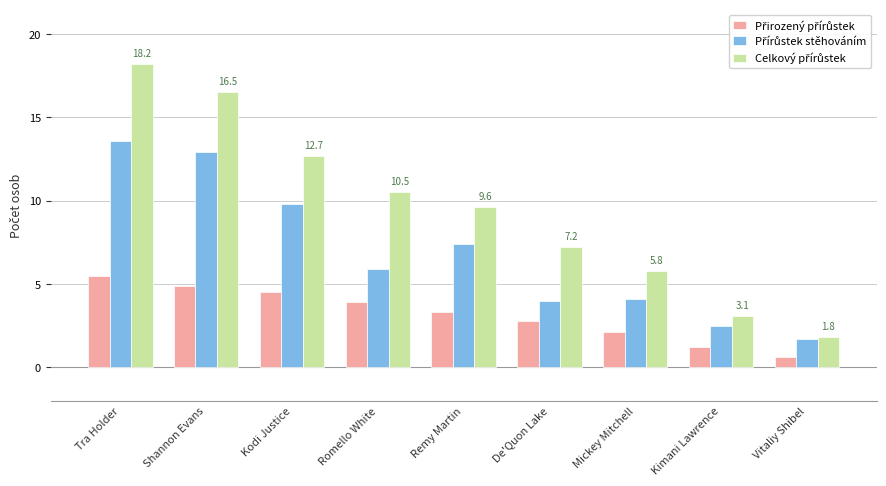

At which category is the sum across all series the highest?

Tra Holder